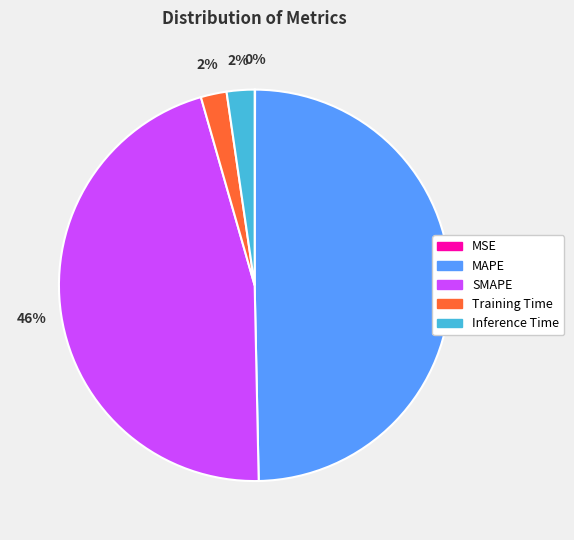

Does Training Time account for over 50% of the chart?

No